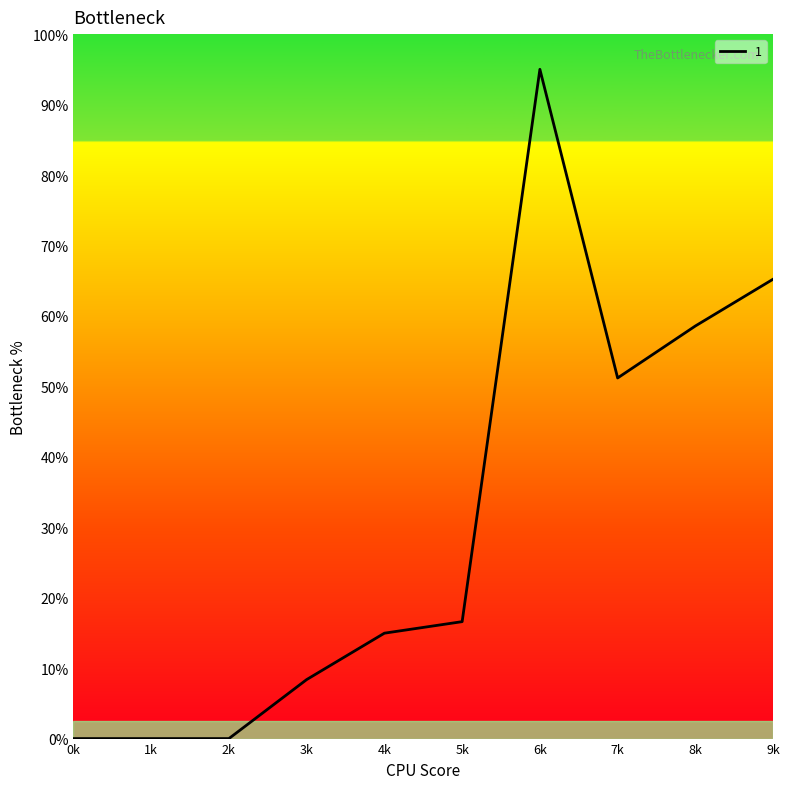

Where does the data first go above 3?

5k